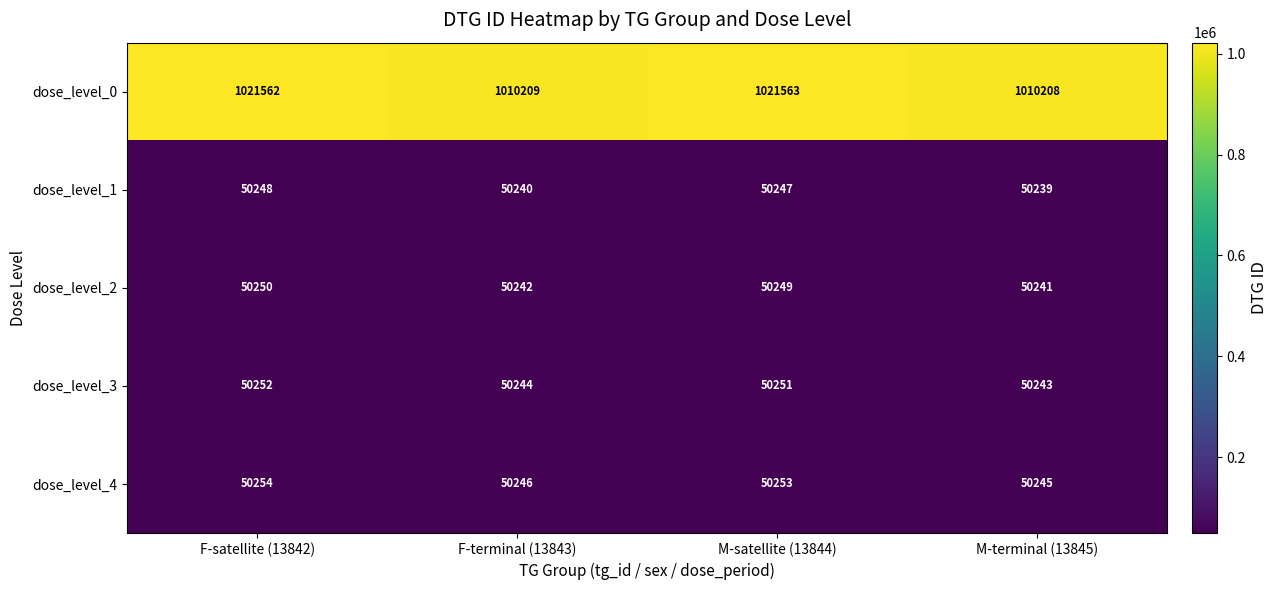

At which category does the chart reach its peak across all series?

M-satellite (13844)